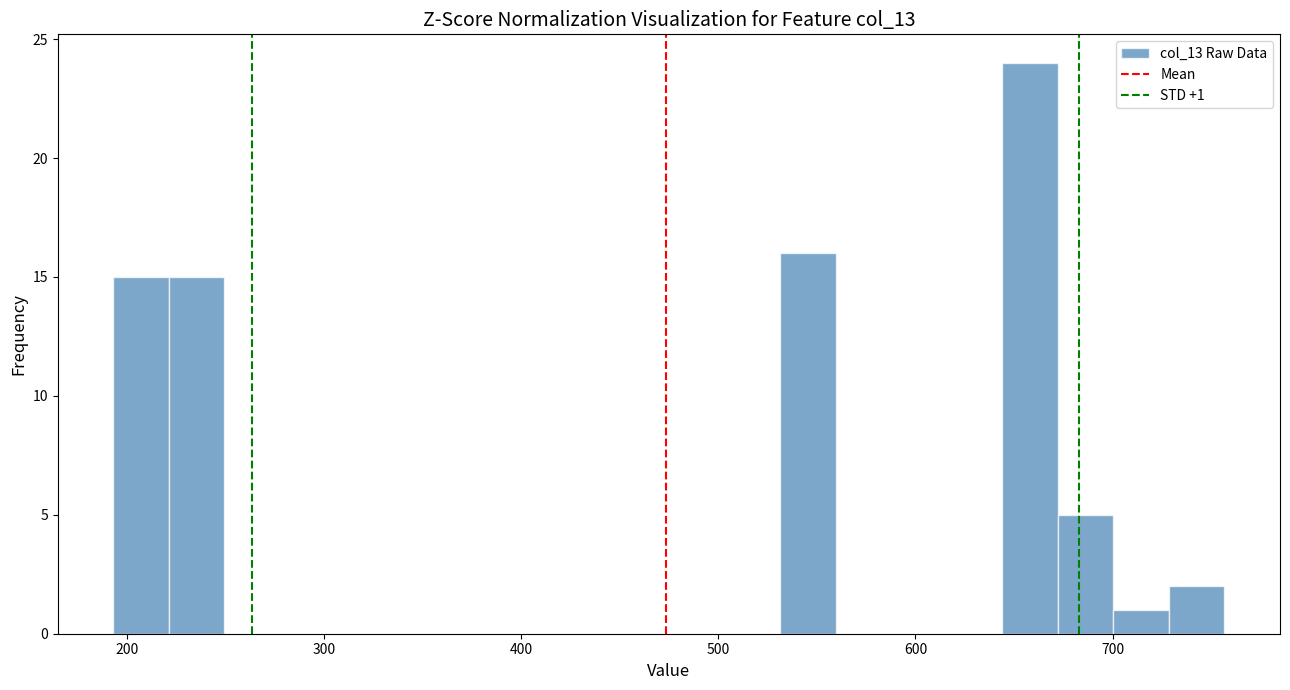

Around what value on the x-axis is the tallest bar? Give the approximate position of its centre, as read against the axis.

660